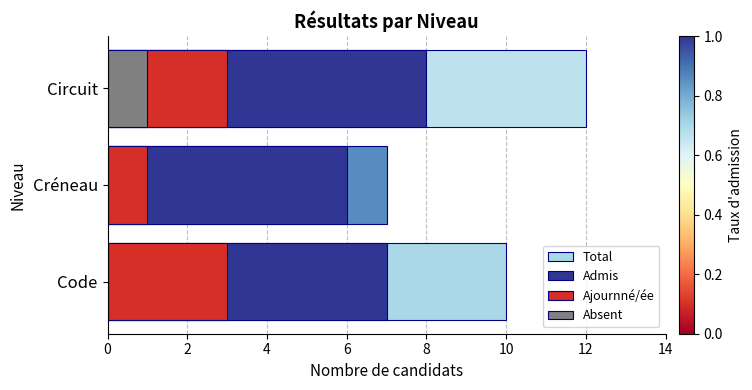

Does the chart contain stacked bars?

No